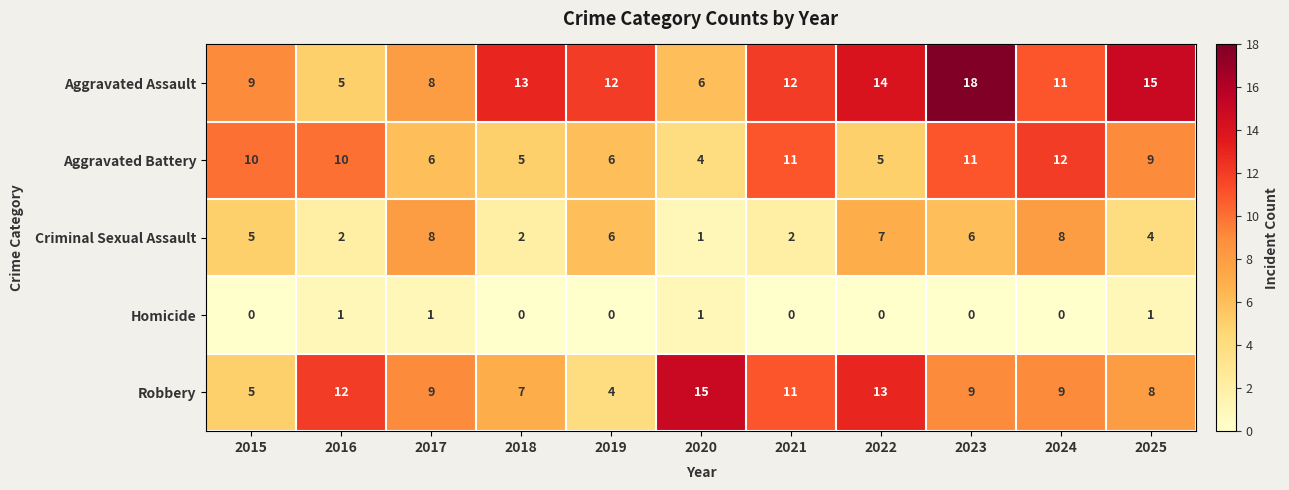

Which series has the widest spread of values?

Aggravated Assault